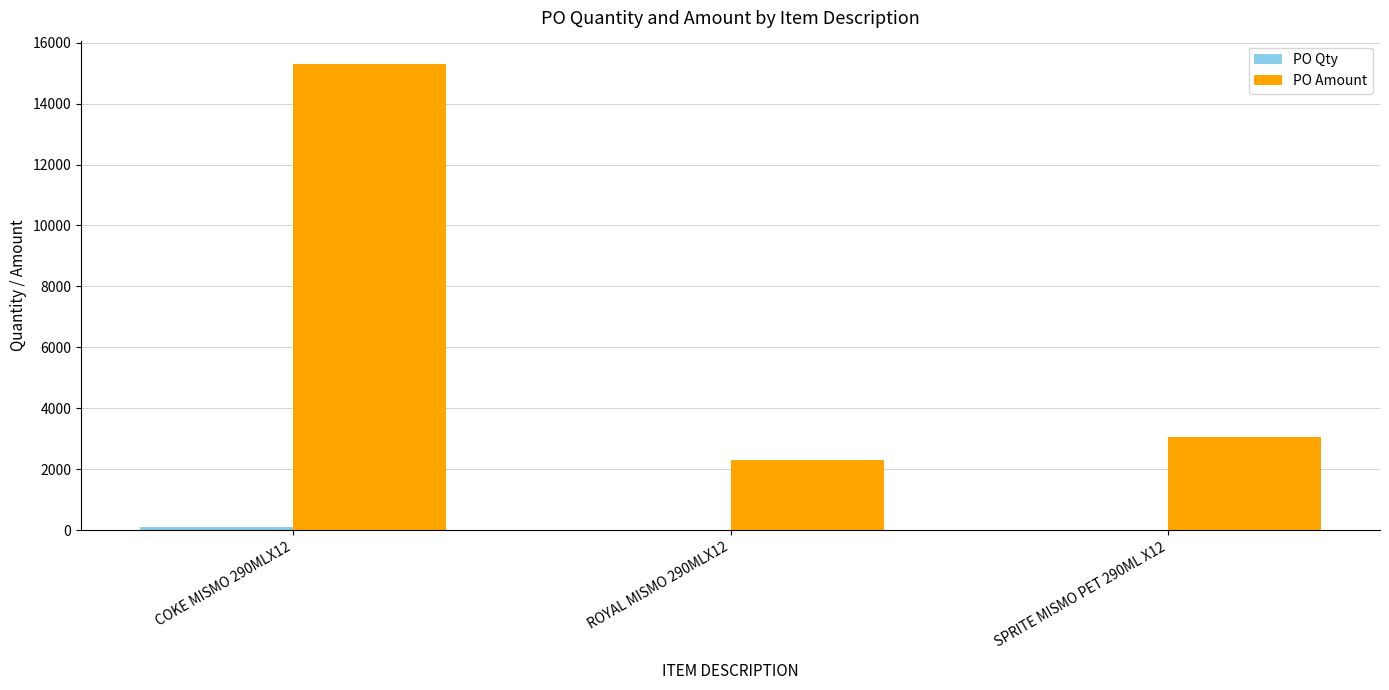

What is the greatest value displayed?

15300